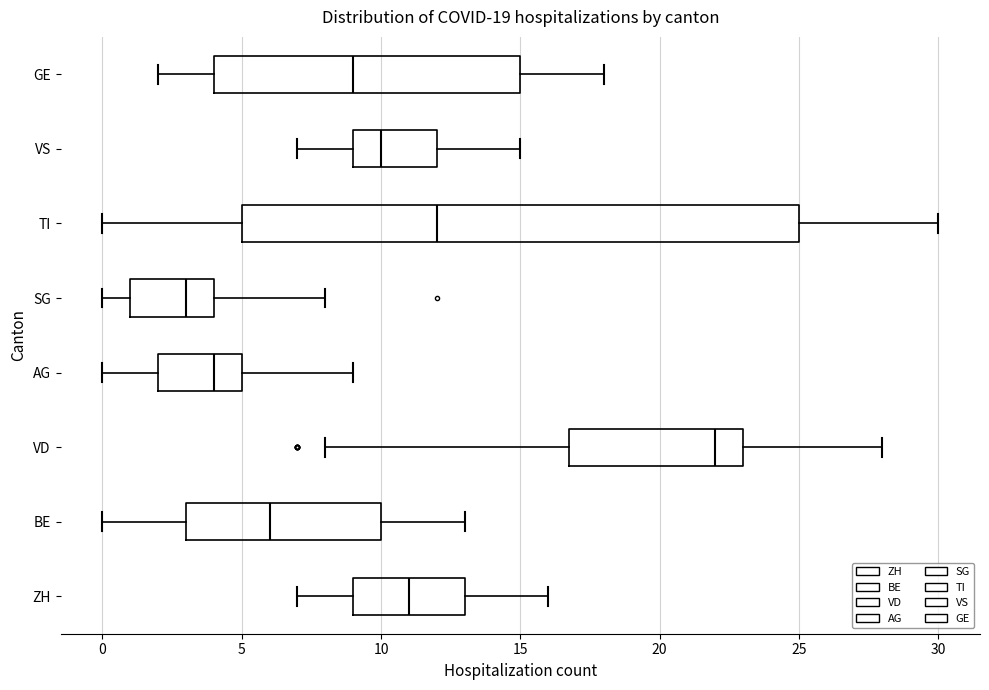

Comparing the boxes themselves (not the whiskers), which one is the widest?

TI